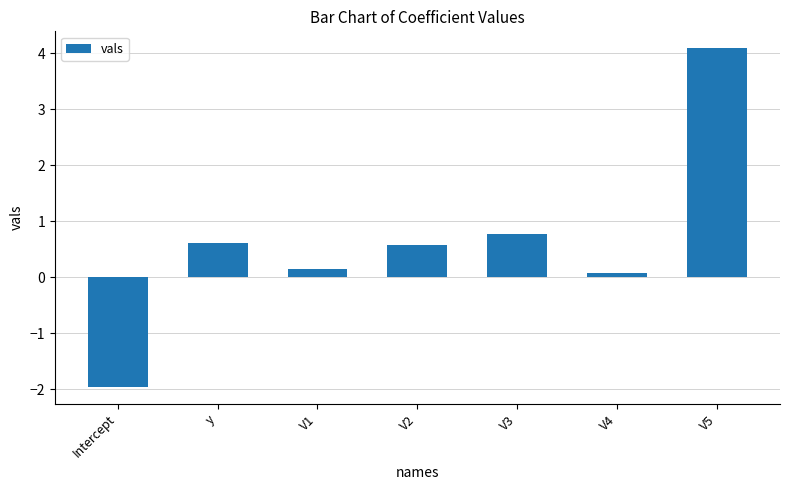

At which category does the chart reach its peak across all series?

V5